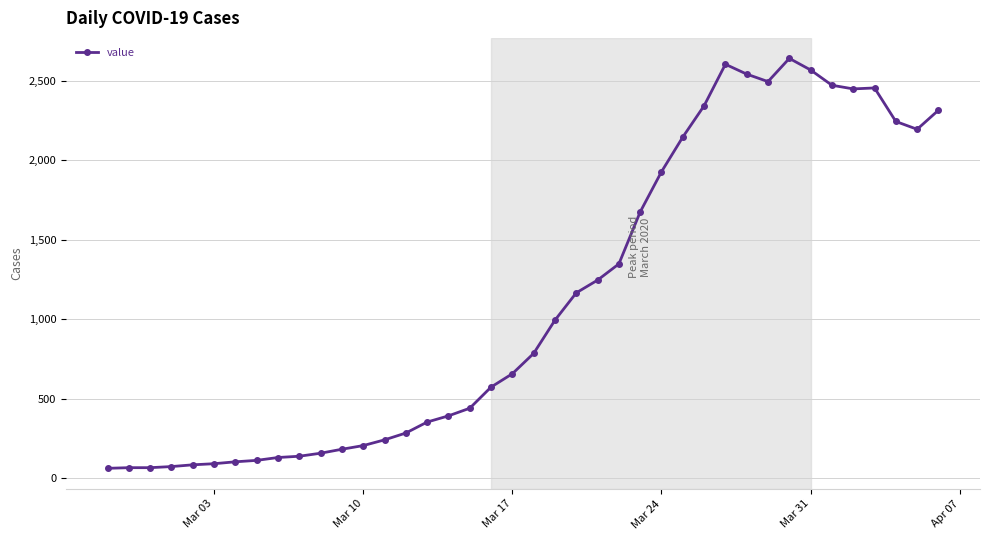

What is the value of the 10th point from the left?

137